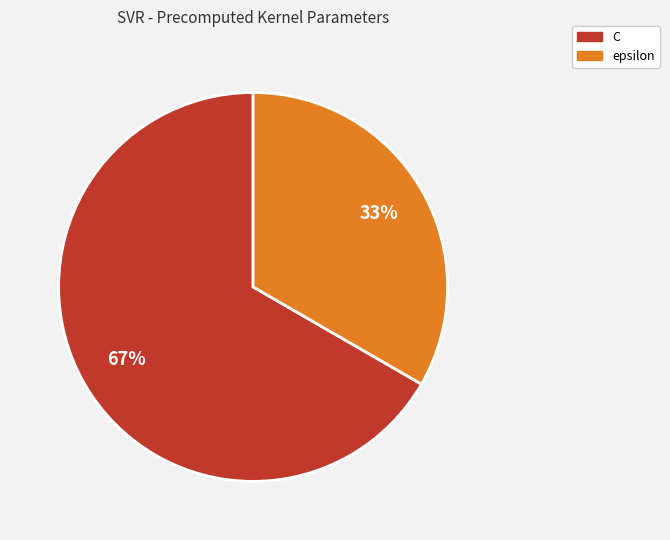

What is the ratio of the value at C to the value at epsilon?

2.0